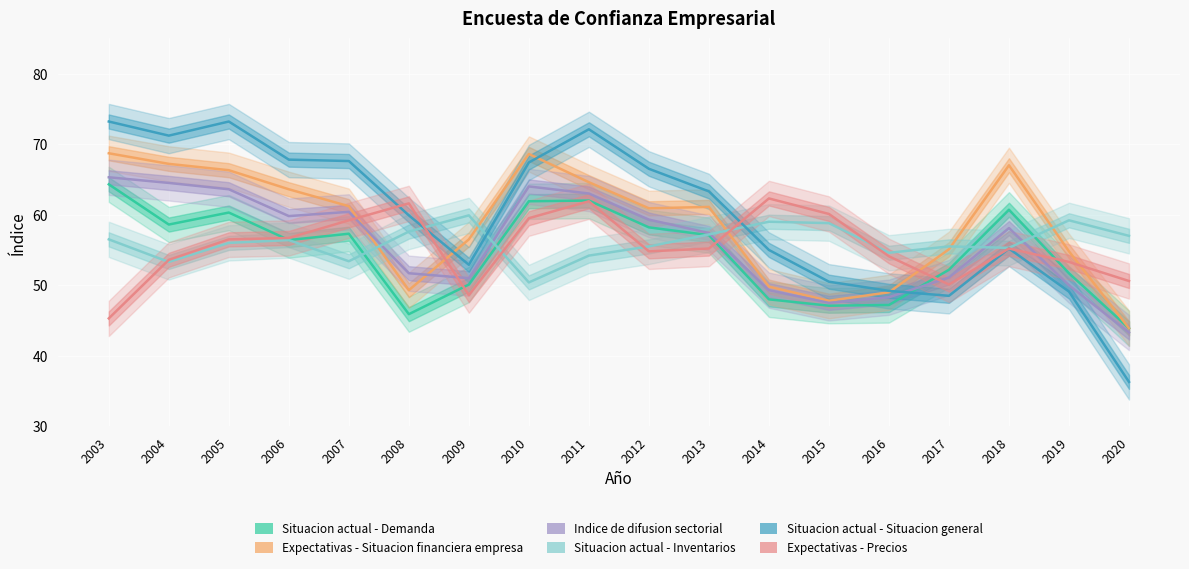

What is the difference between the highest and lowest values at 2007?

14.2